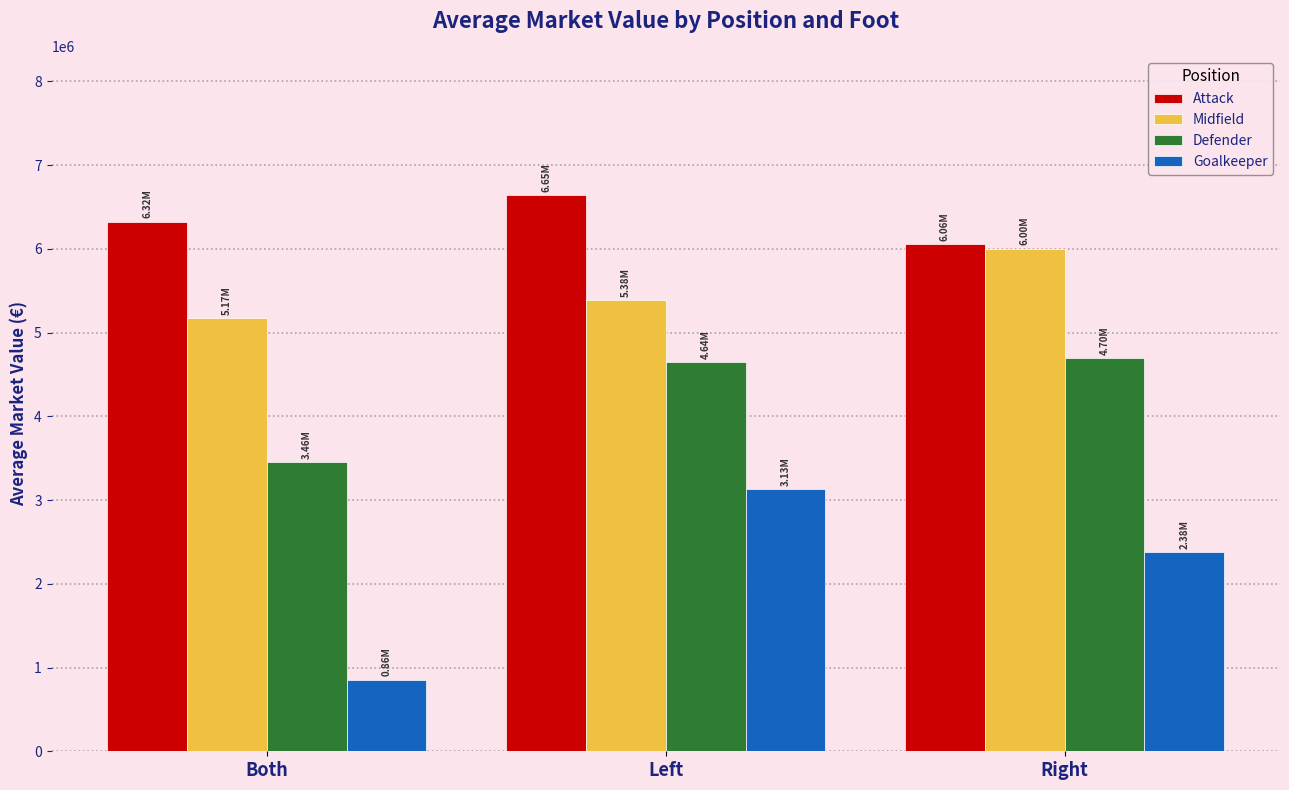

At which label is Midfield closest to 5586658?

Left